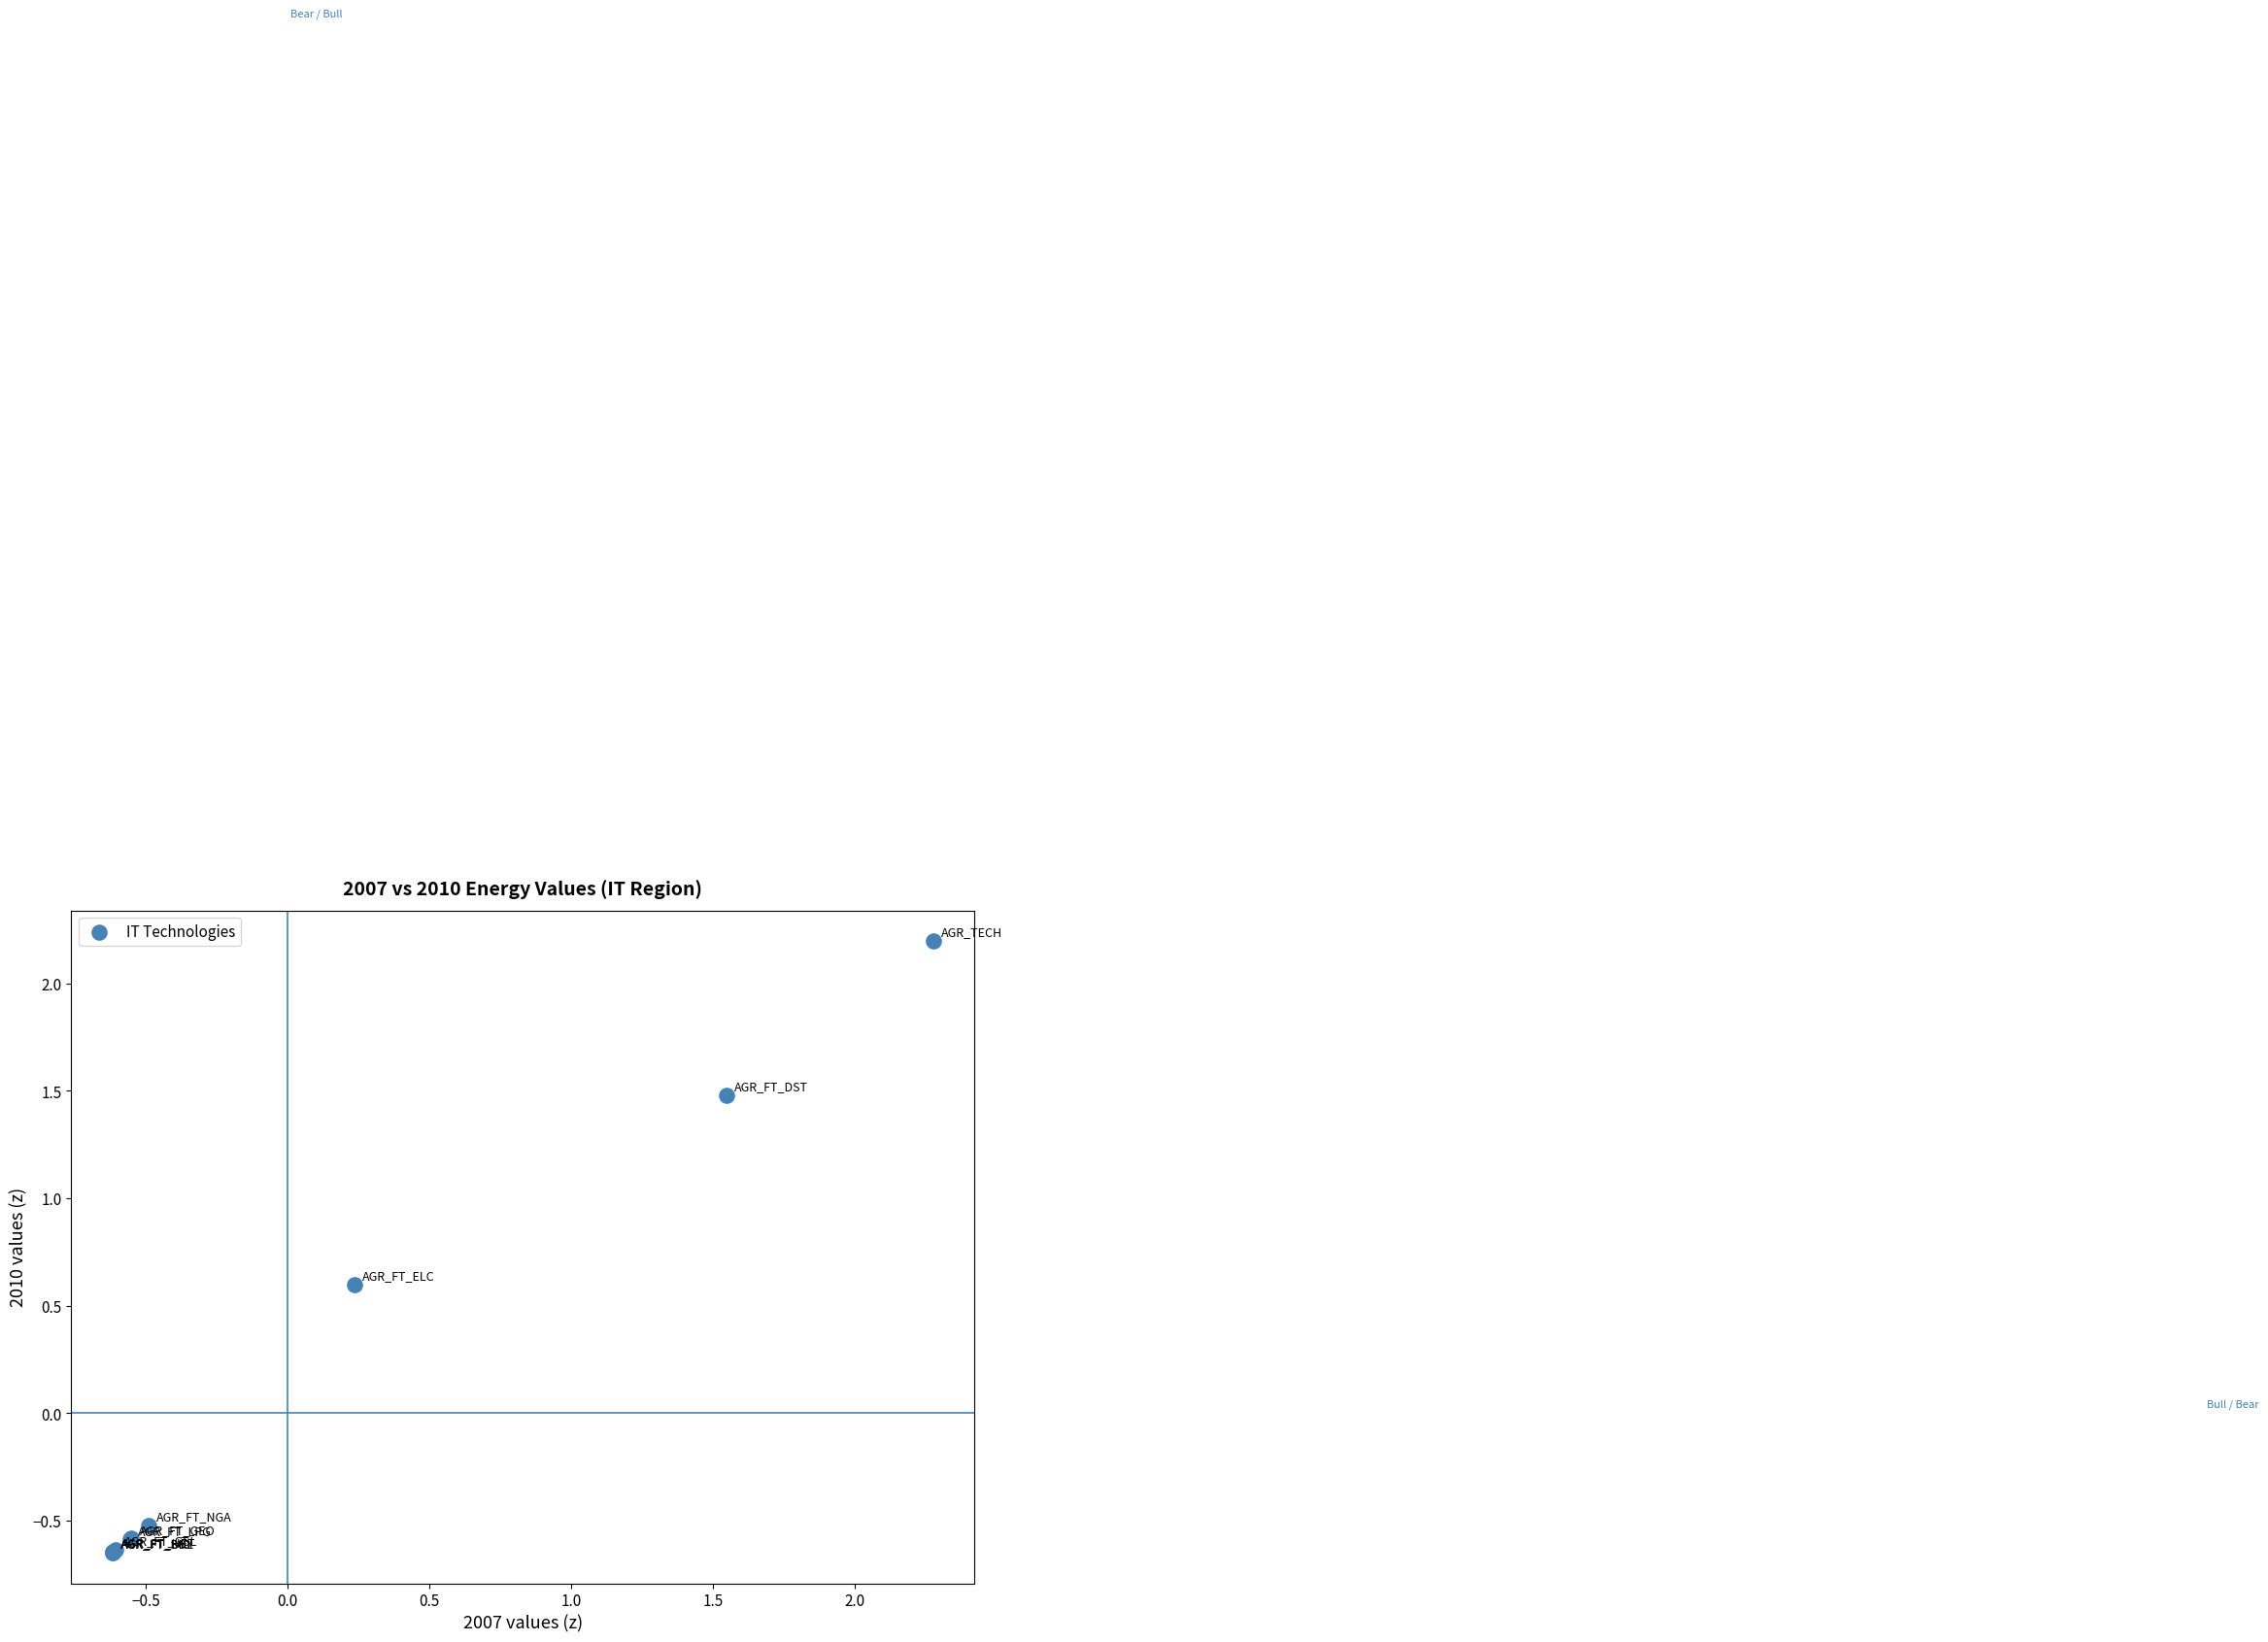

What Y value in the scatter plot is closest to 0?

-0.5